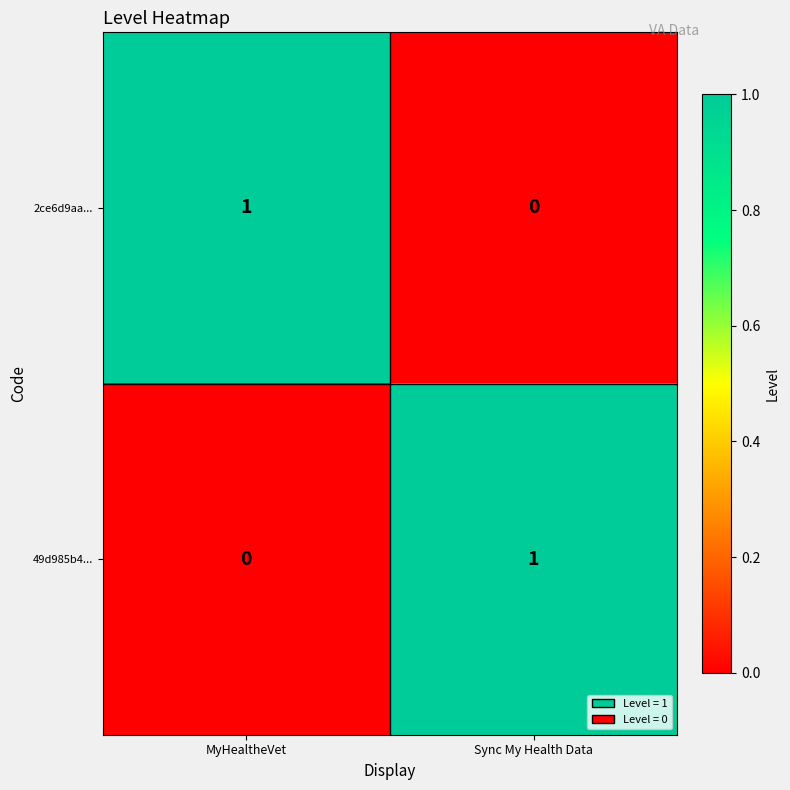

Rank the categories by 49d985b4... value from lowest to highest.

MyHealtheVet, Sync My Health Data